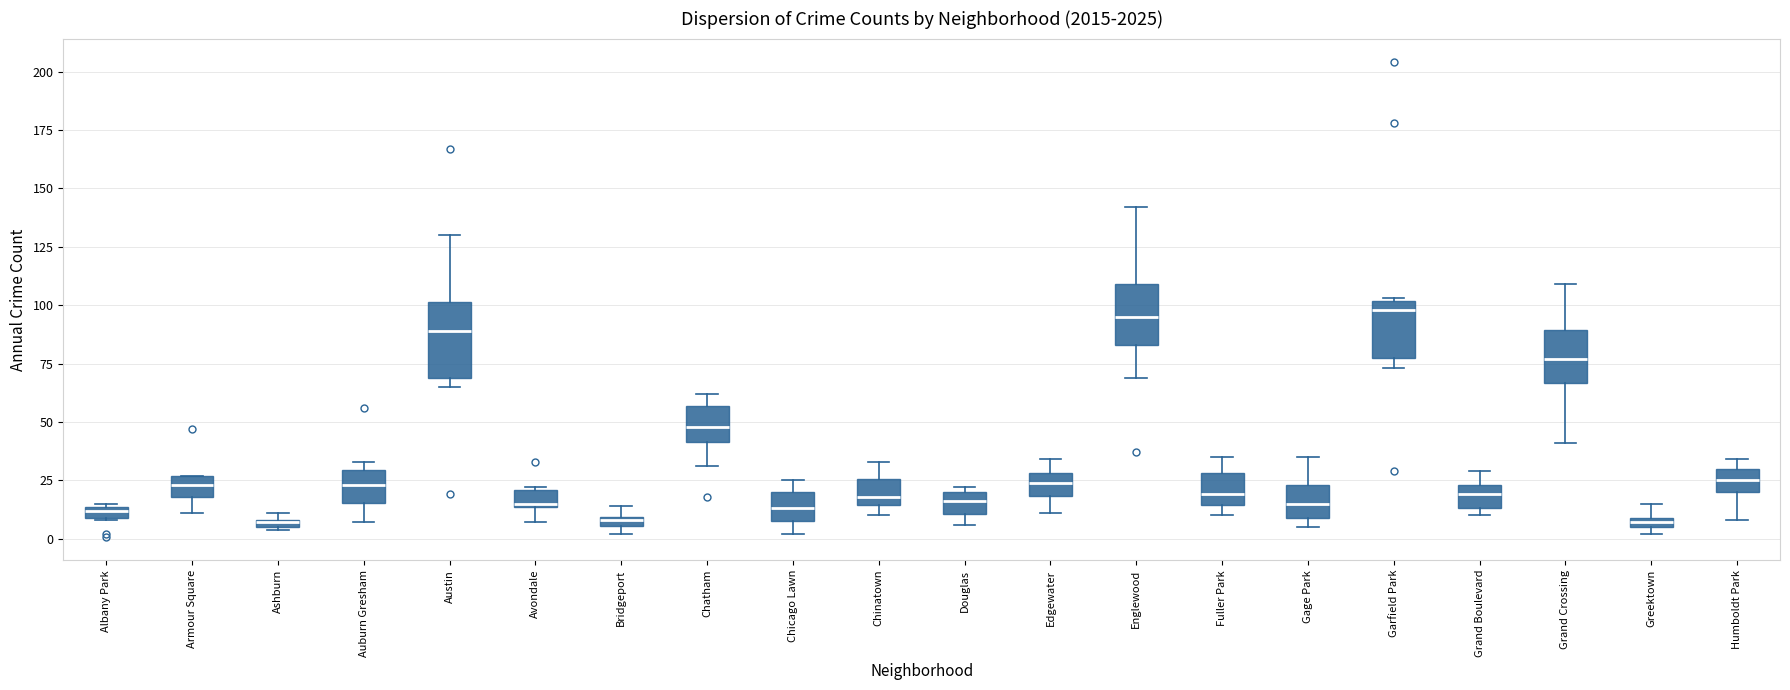

Where is the upper edge of the box for Bridgeport on the y-axis? The values are not printed on the chart, so give them approximately, as read against the axis.

10